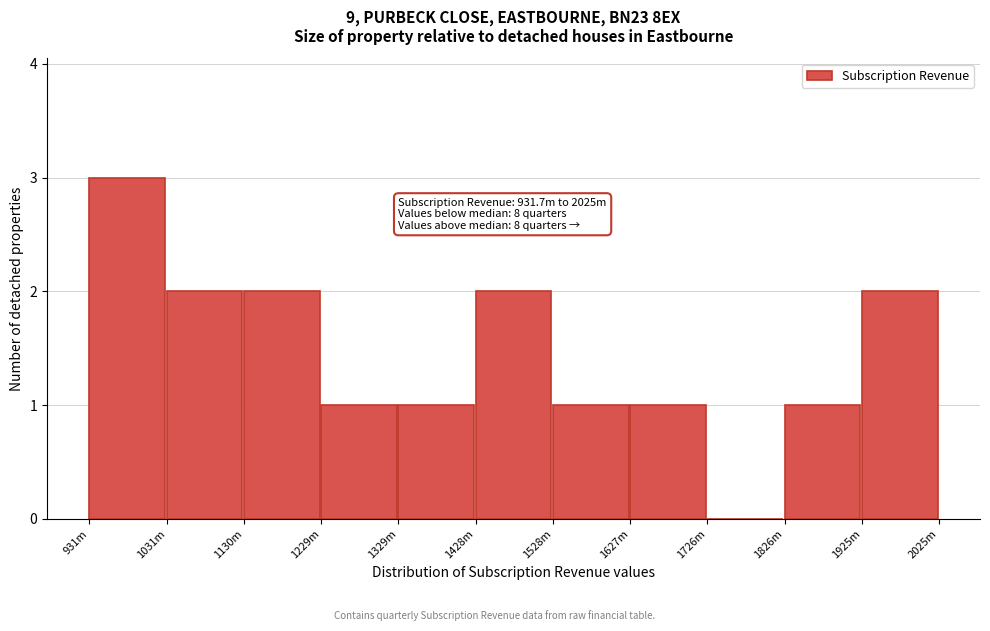

Reading left to right, list all the values displayed in this chart.

931m=3	1031m=2	1130m=2	1229m=1	1329m=1	1428m=2	1528m=1	1627m=1	1726m=0	1826m=1	1925m=2